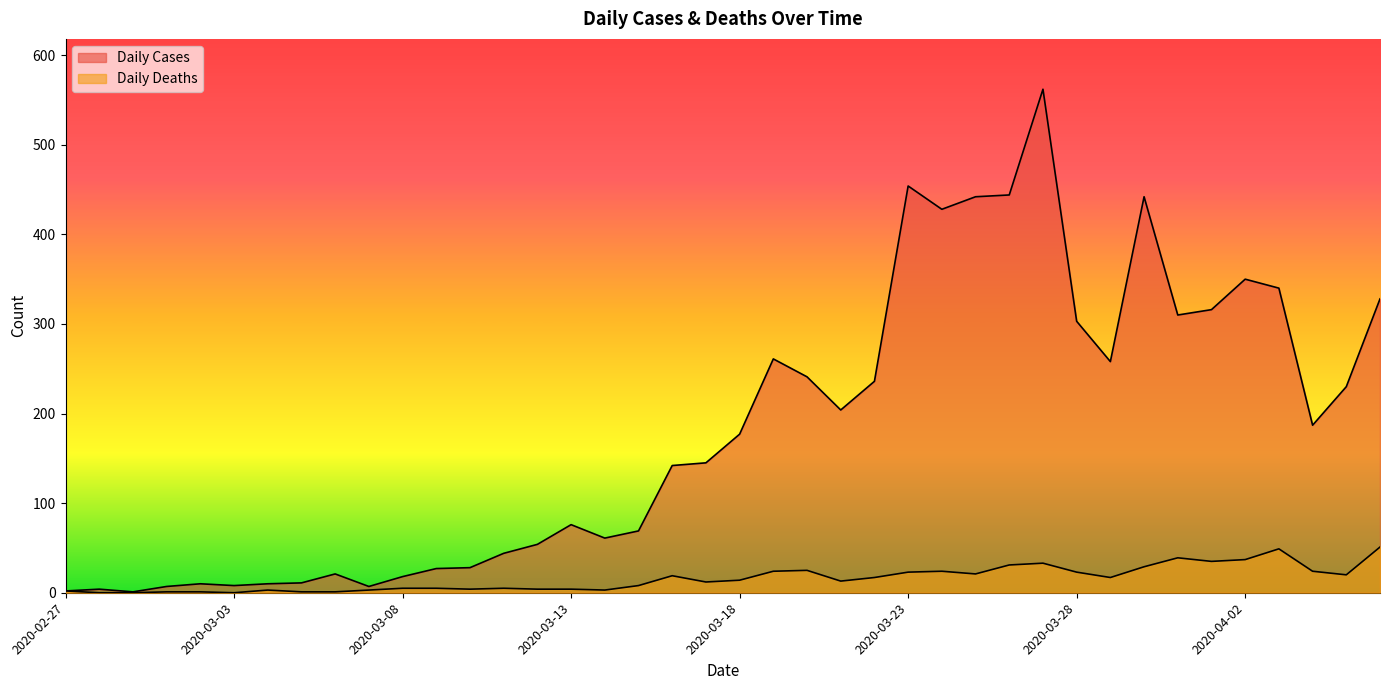

At which category is the sum across all series the highest?

2020-03-27